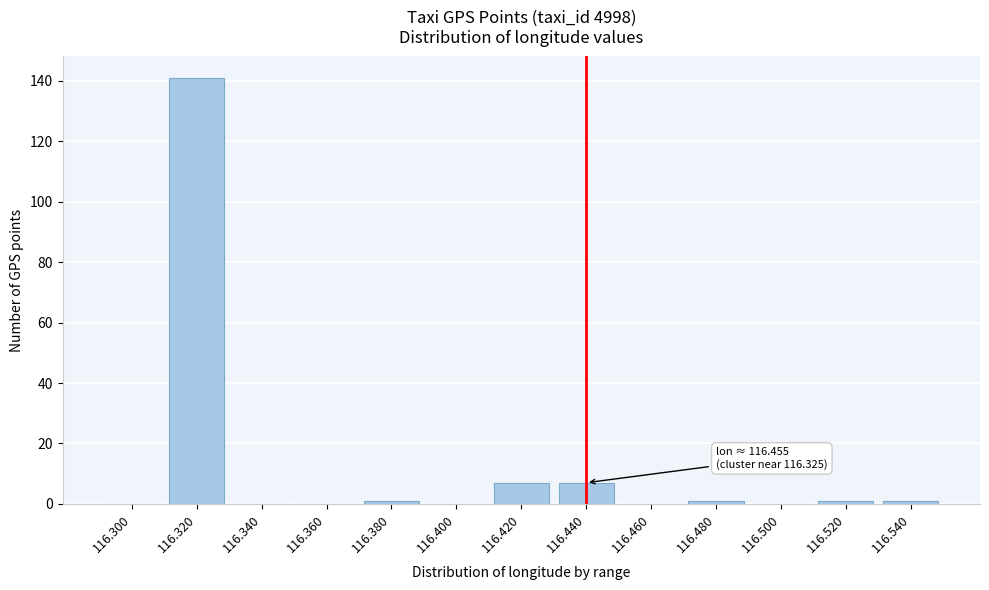

Reading right to left, list all the values displayed in this chart.

116.540=1	116.520=1	116.500=0	116.480=1	116.460=0	116.440=7	116.420=7	116.400=0	116.380=1	116.360=0	116.340=0	116.320=141	116.300=0